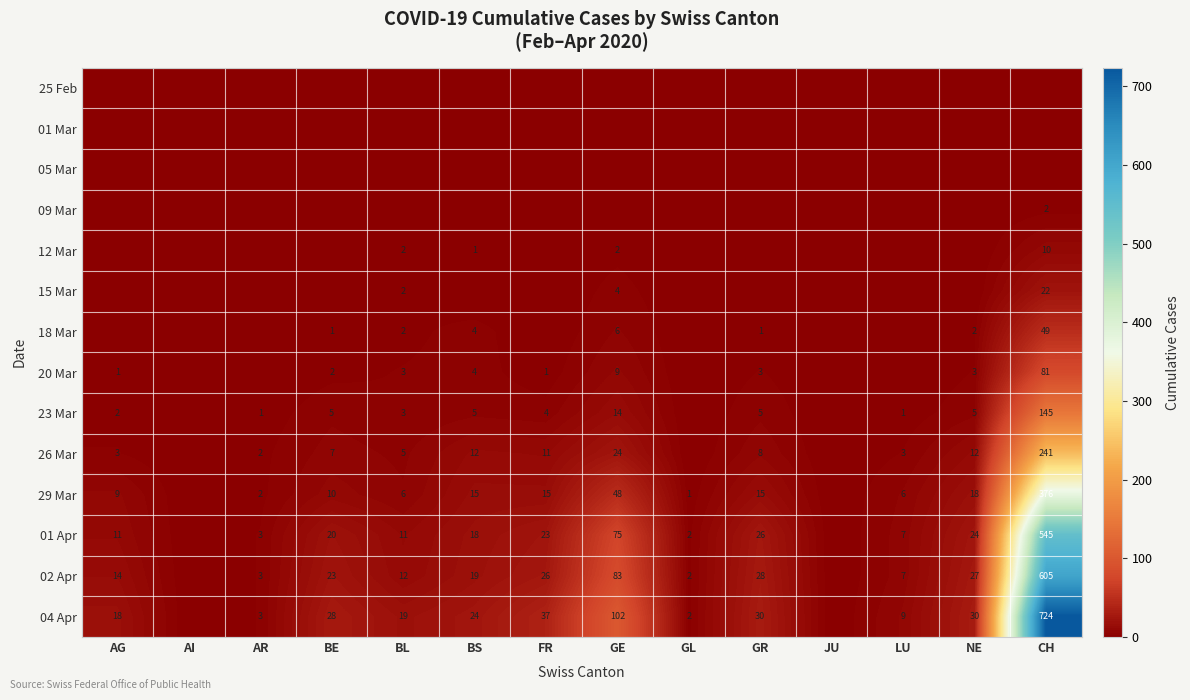

The 04 Apr series shows 18 at AG. True or false?

True